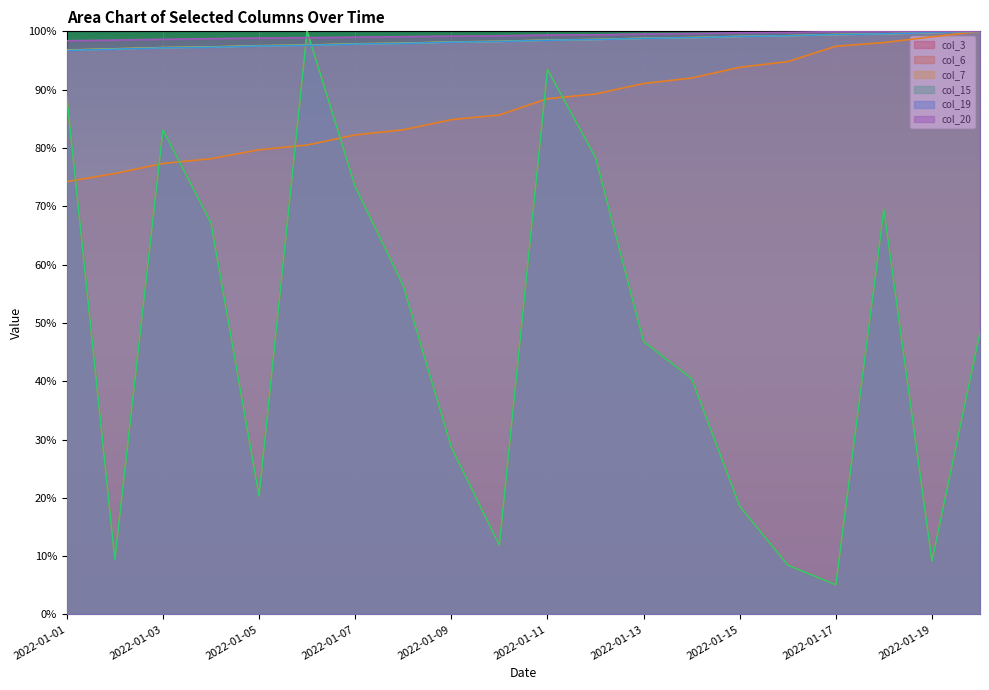

What is the value of the col_19 point at the 2nd from the left?

97.0